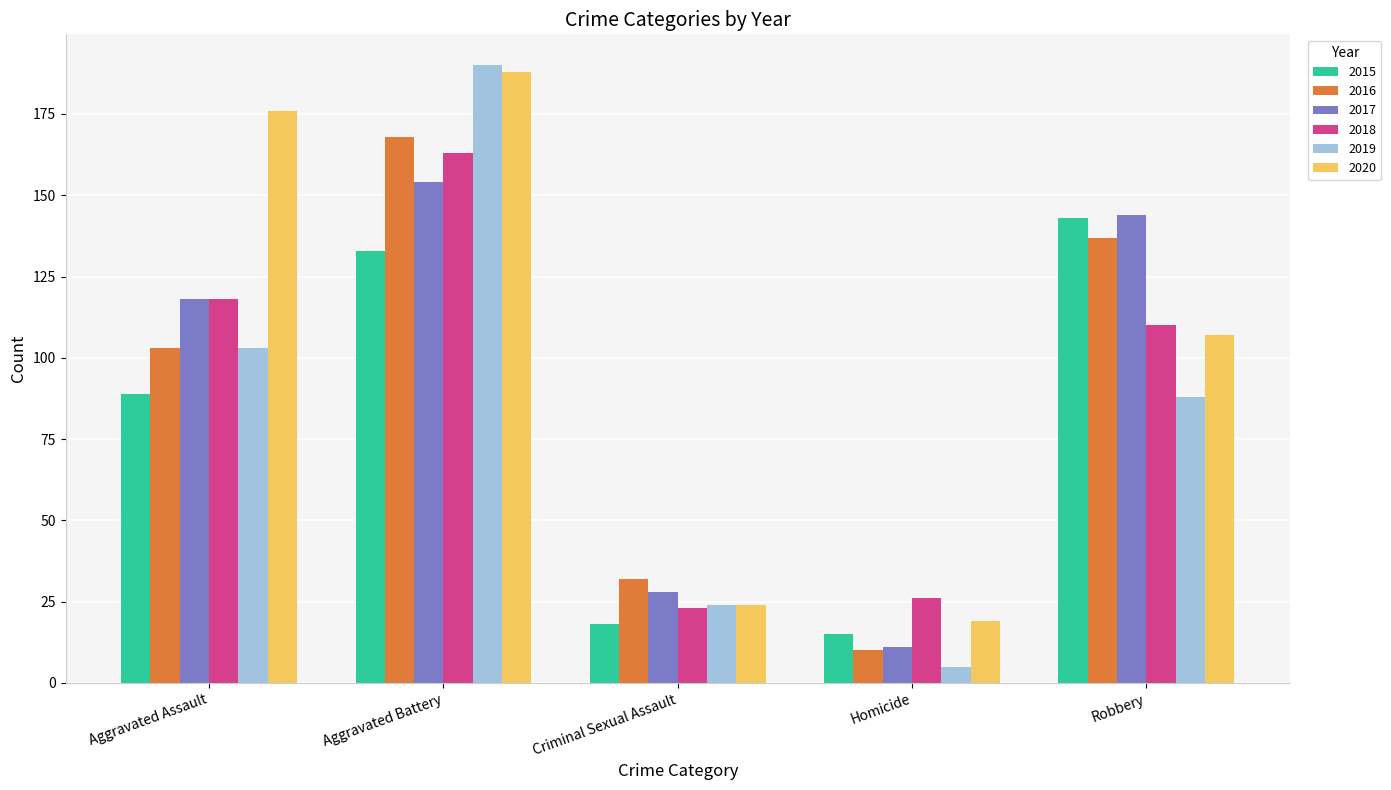

At which category does the chart reach its peak across all series?

Aggravated Battery